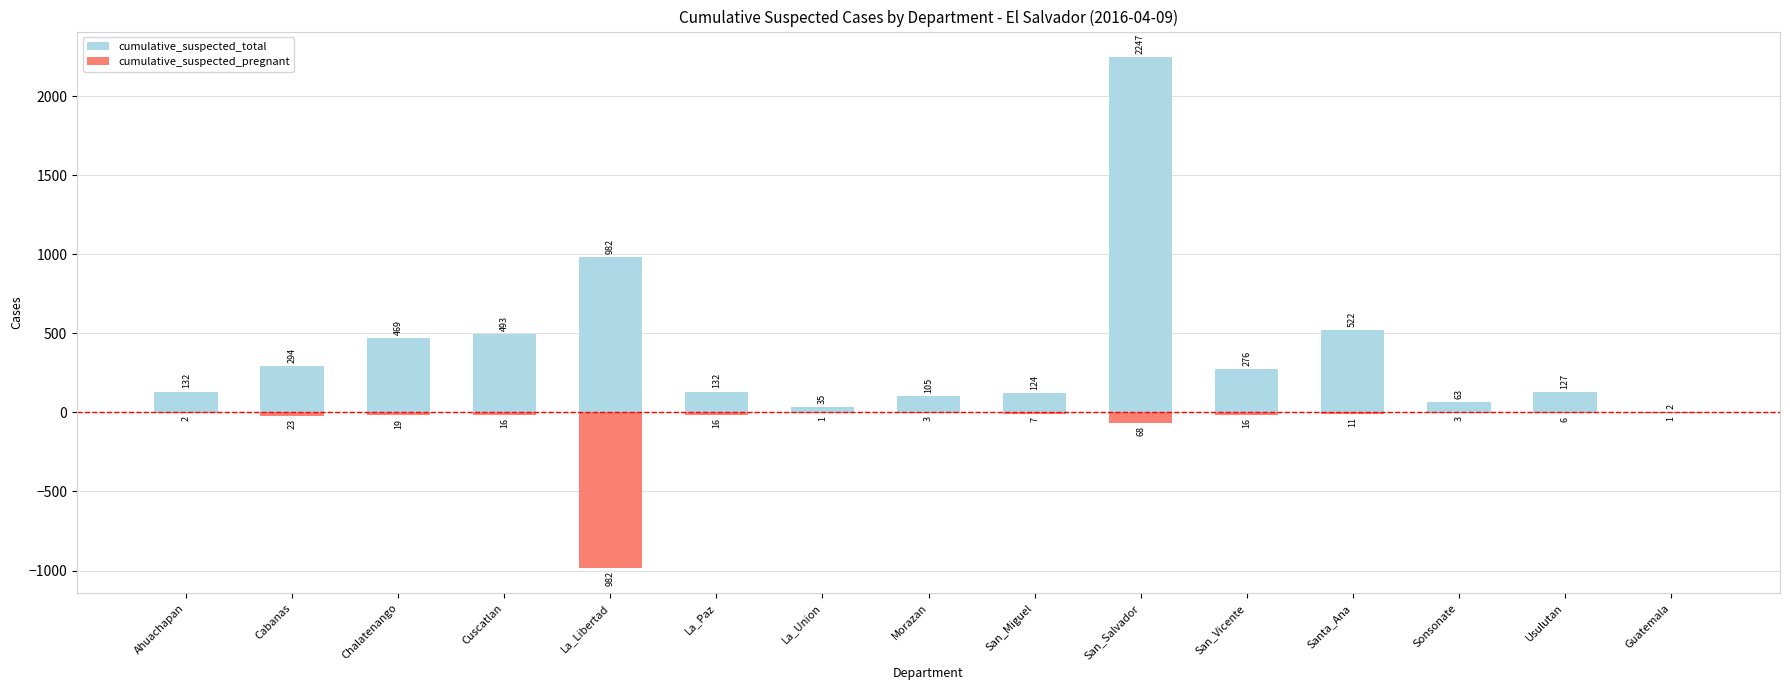

How many data points in cumulative_suspected_pregnant are above -11?

7